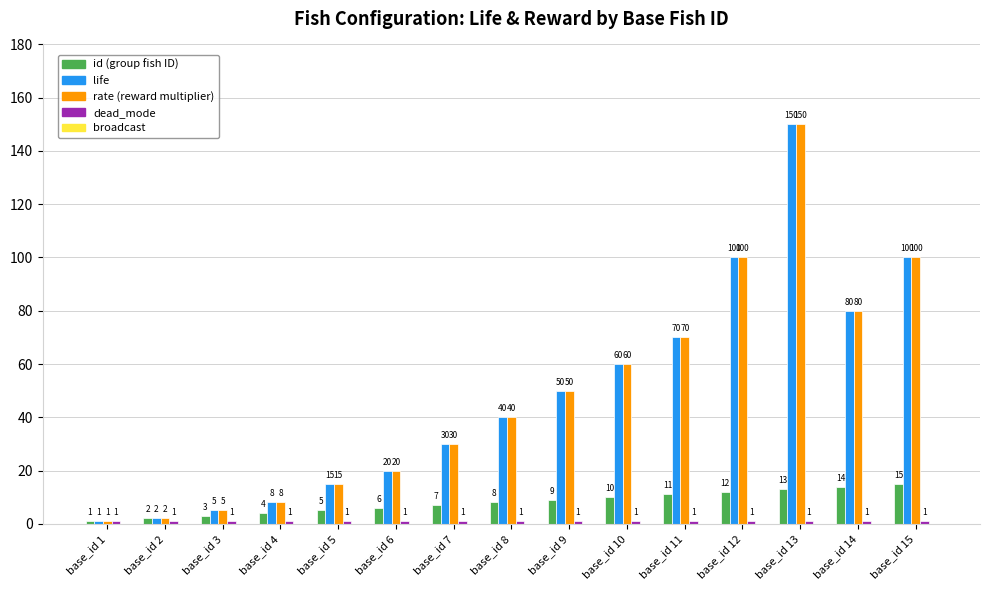

What is the average value of the life series?

49